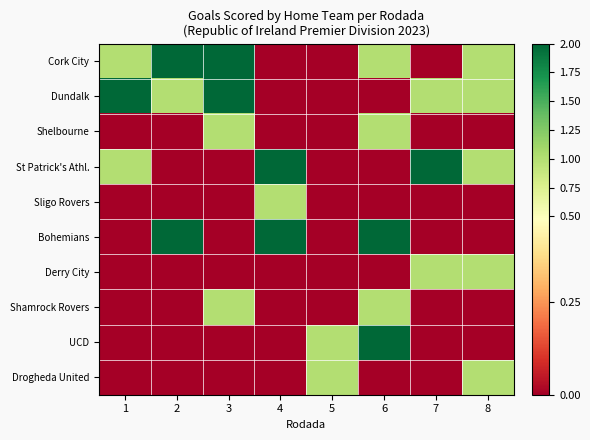

List the series in order of their peak value, lowest first.

Shelbourne, Sligo Rovers, Derry City, Shamrock Rovers, Drogheda United, Cork City, Dundalk, St Patrick's Athl., Bohemians, UCD